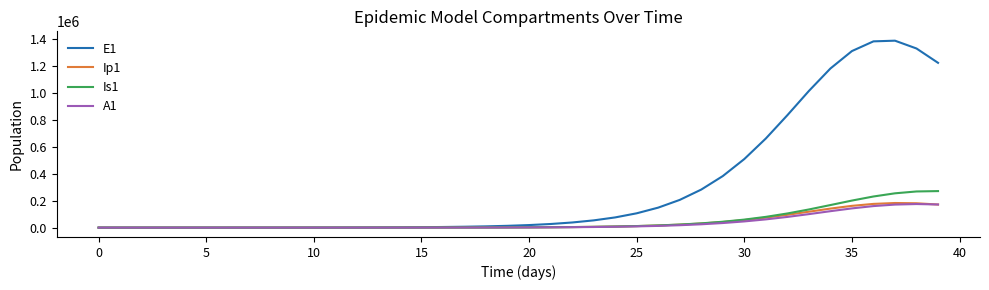

Which series has the largest total across all categories?

E1